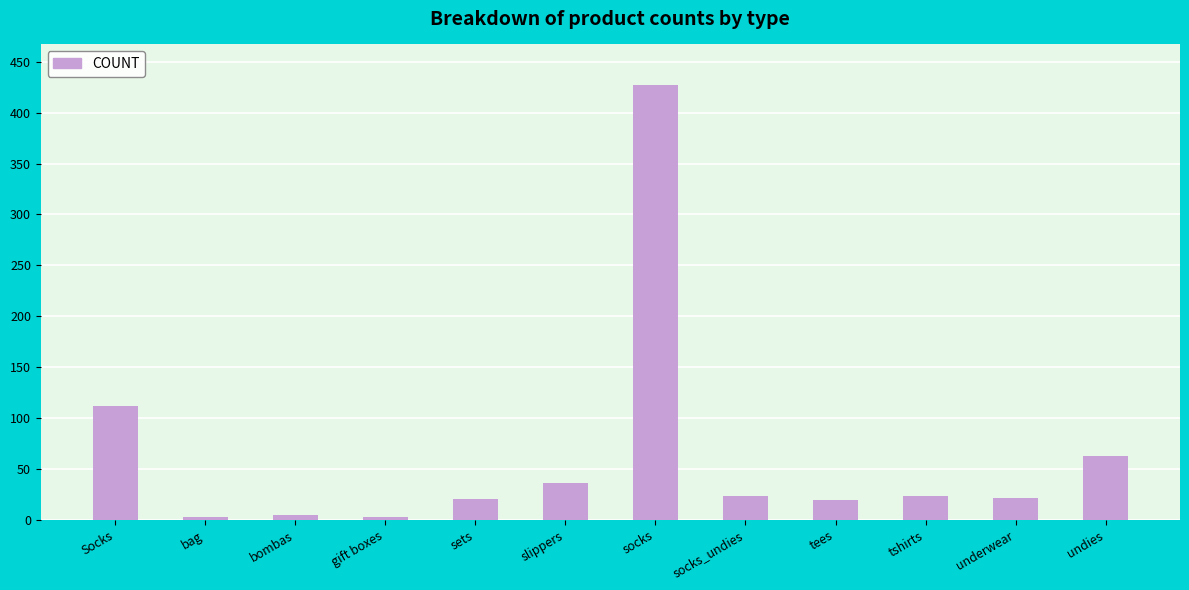

What is the change in value from socks to underwear?

-406